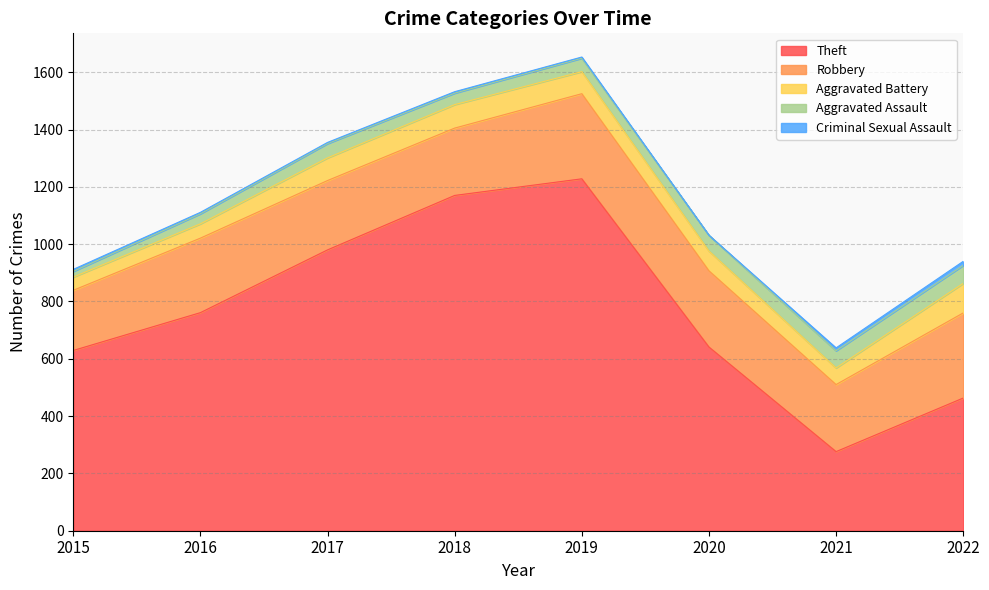

True or false: Aggravated Battery and Robbery cross at least once.

False